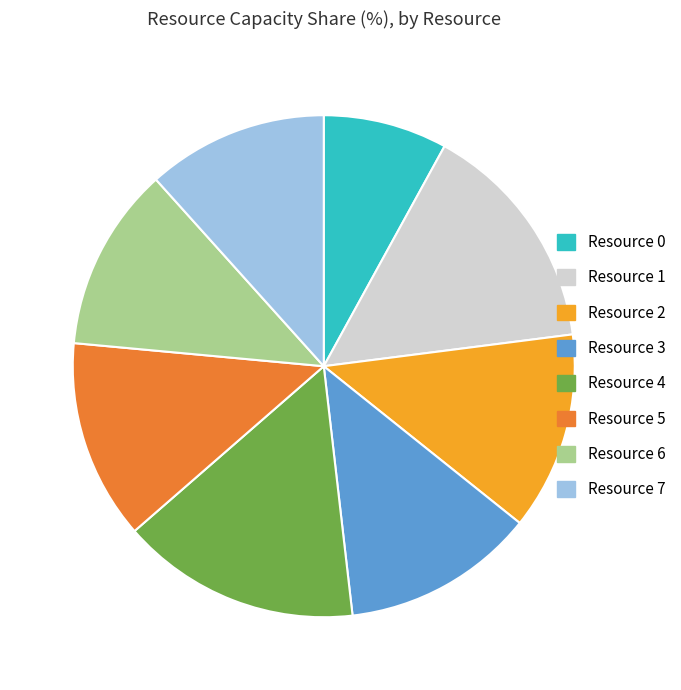

How many slices are in this pie chart?

8